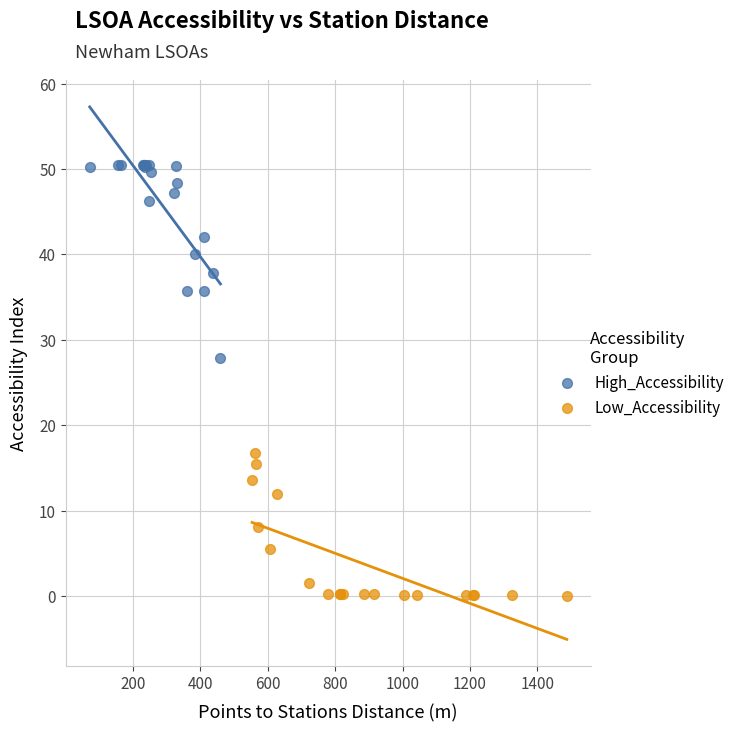

What are all the series names shown in the legend?

High_Accessibility, Low_Accessibility